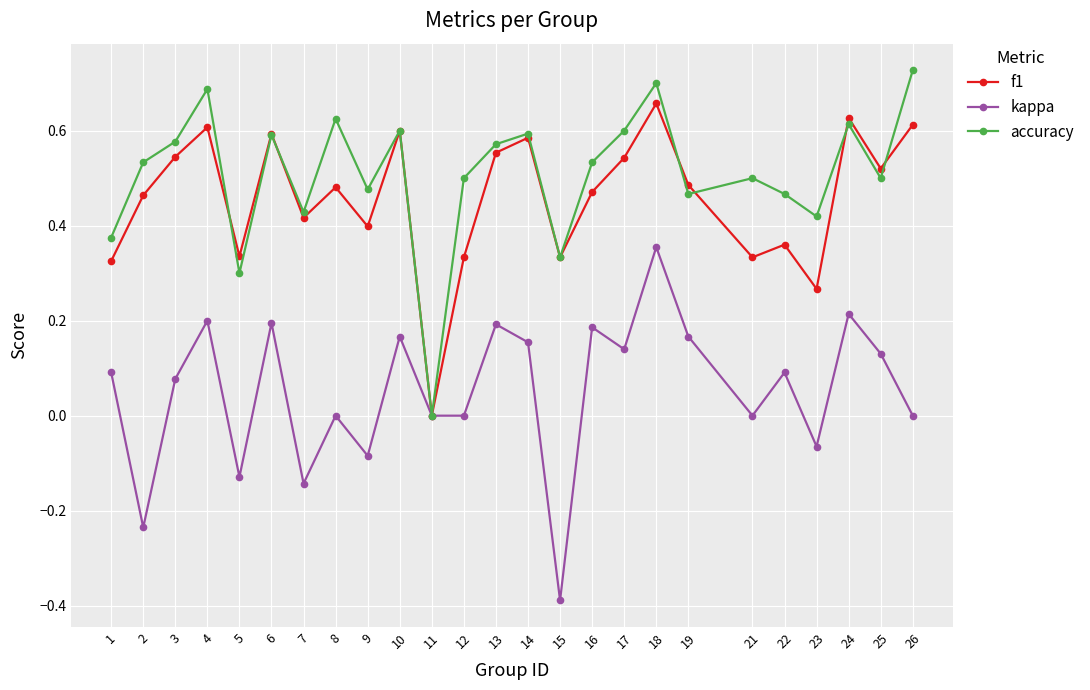

What is the sum of all f1 values?

11.4